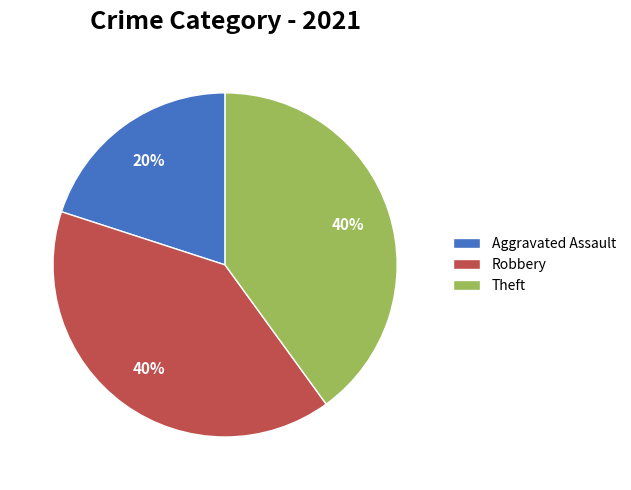

Is Robbery the majority of the pie?

No